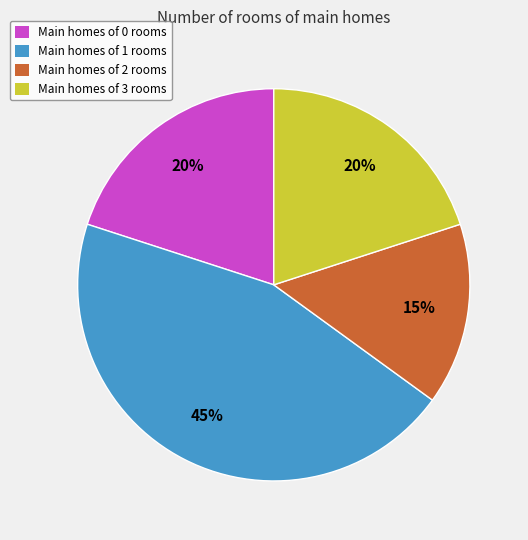

To the nearest percent, what is the combined percentage of Main homes of 2 rooms and Main homes of 3 rooms?

35%